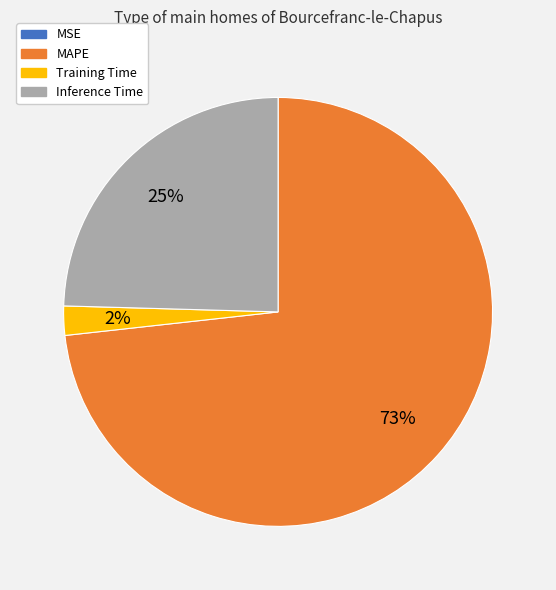

To the nearest percent, what is the difference between the largest and smallest slice percentages?

73%